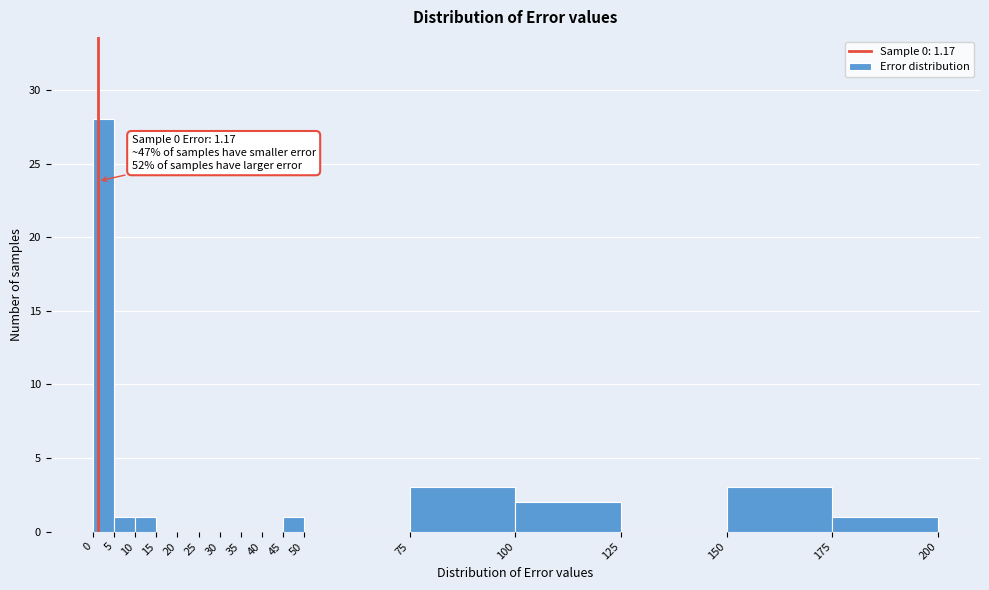

Over which range of the x-axis is the bar tallest?

0 to 5